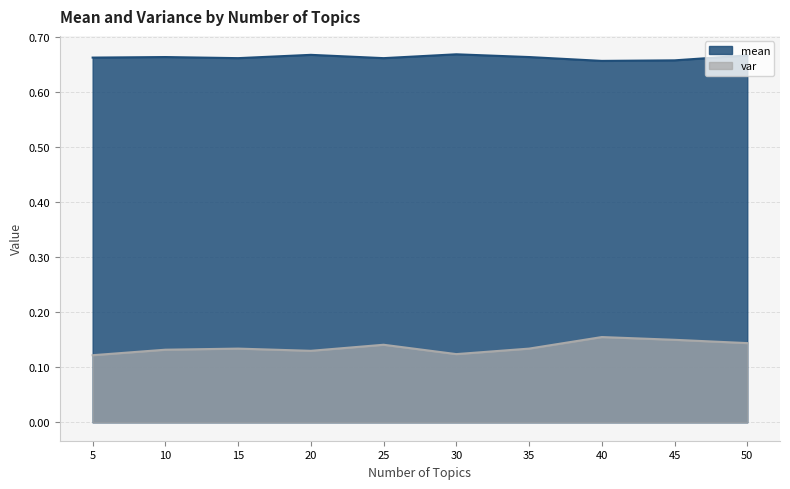

What is the spread (max minus min) of values at 35?

0.5